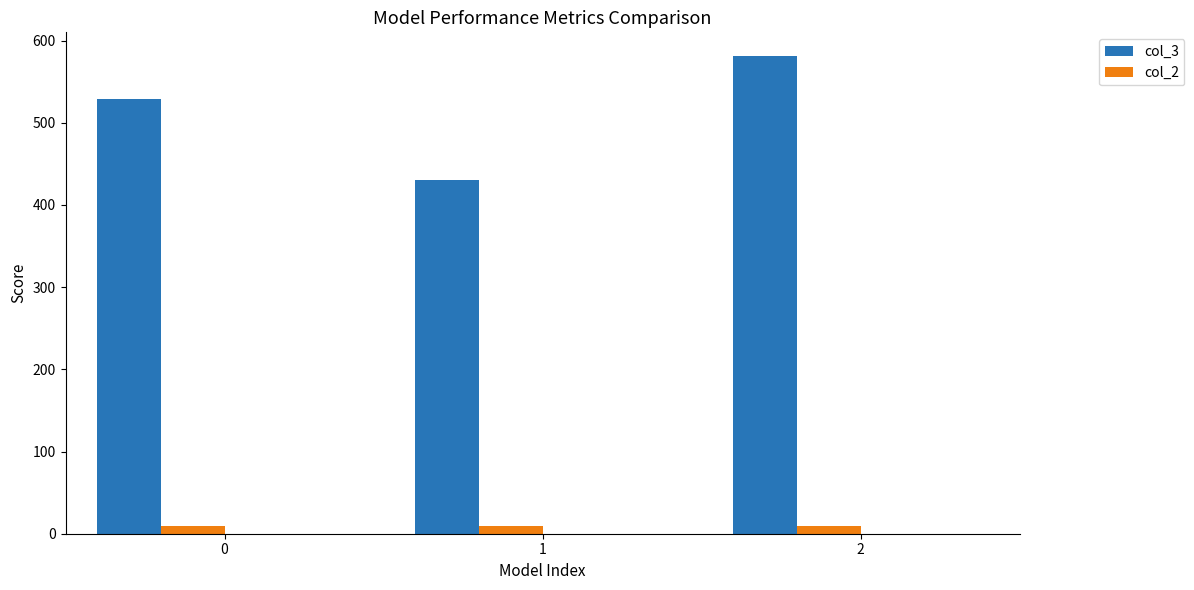

Read the col_2 value at 1.

10